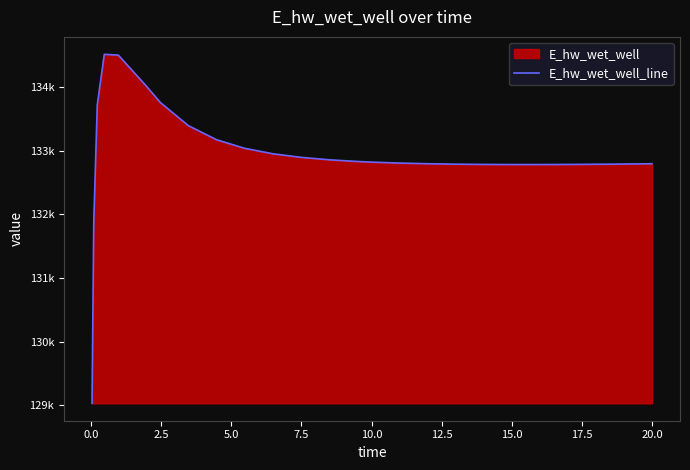

What is the average value?

132929.5